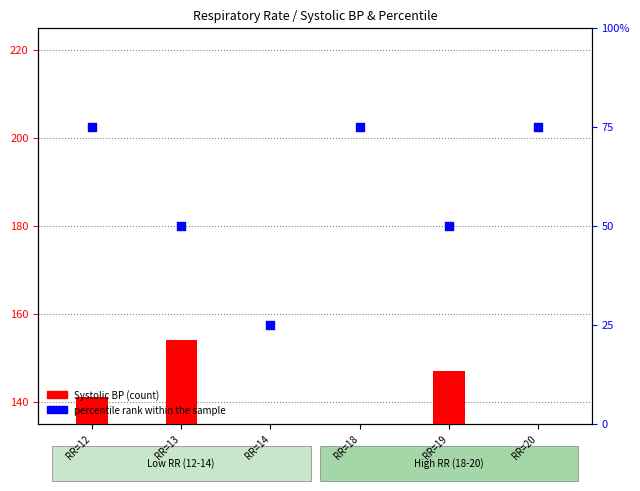

At how many categories does at least one series exceed 81?

6